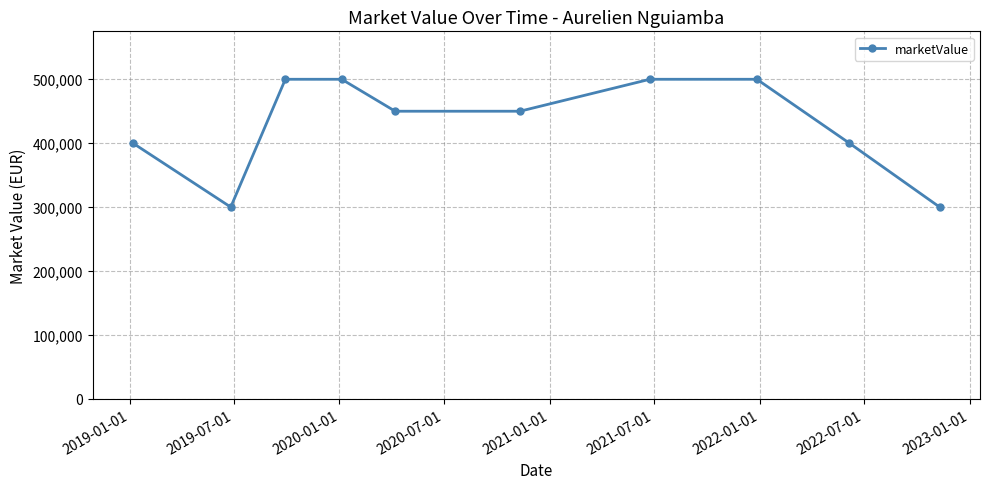

What is the value of the 5th point from the left?

450000